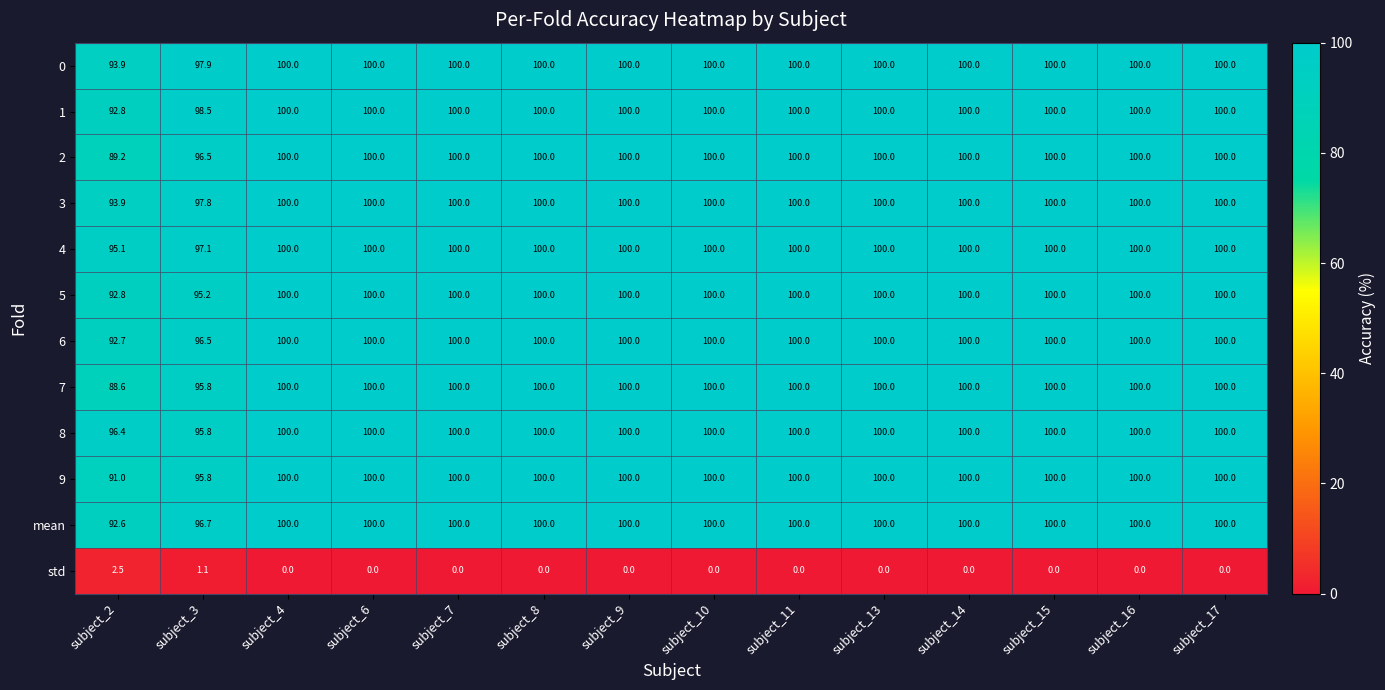

At which label does 9 reach its minimum?

subject_2